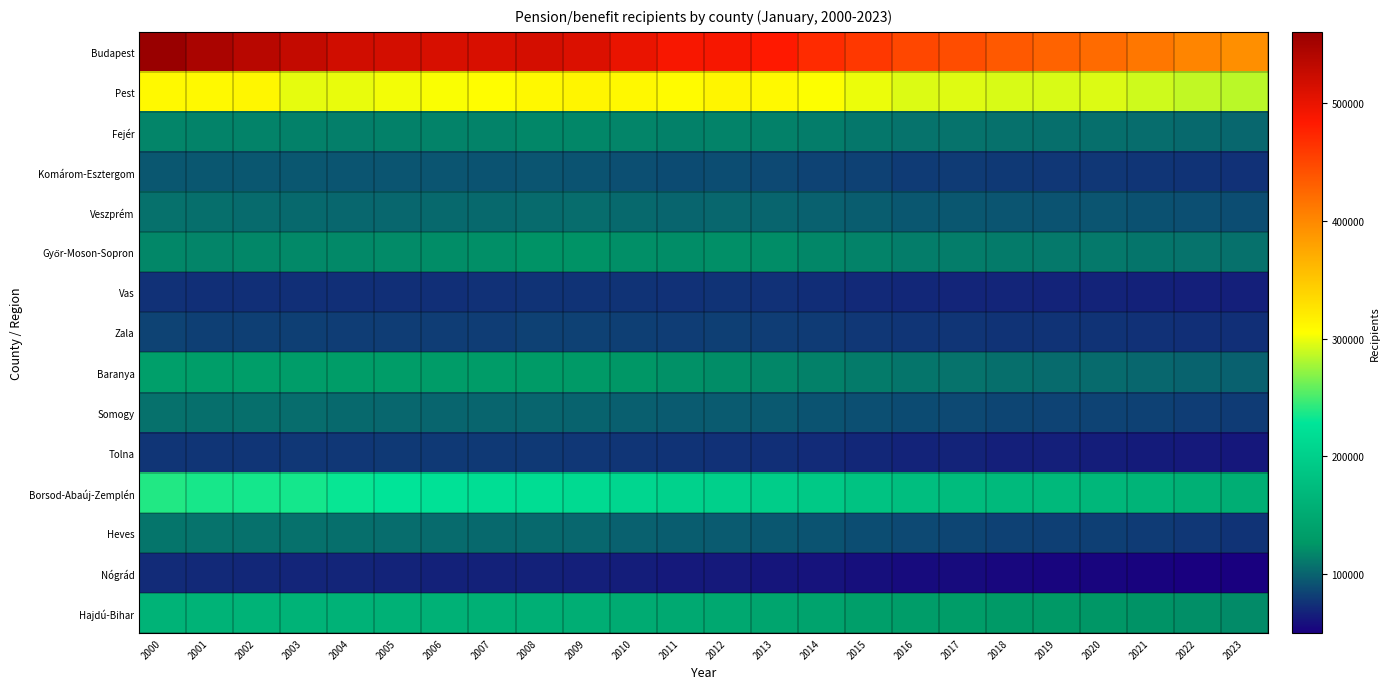

Rank the series at 2012 from lowest to highest value.

Nógrád, Tolna, Vas, Zala, Komárom-Esztergom, Heves, Somogy, Veszprém, Fejér, Baranya, Győr-Moson-Sopron, Hajdú-Bihar, Borsod-Abaúj-Zemplén, Pest, Budapest